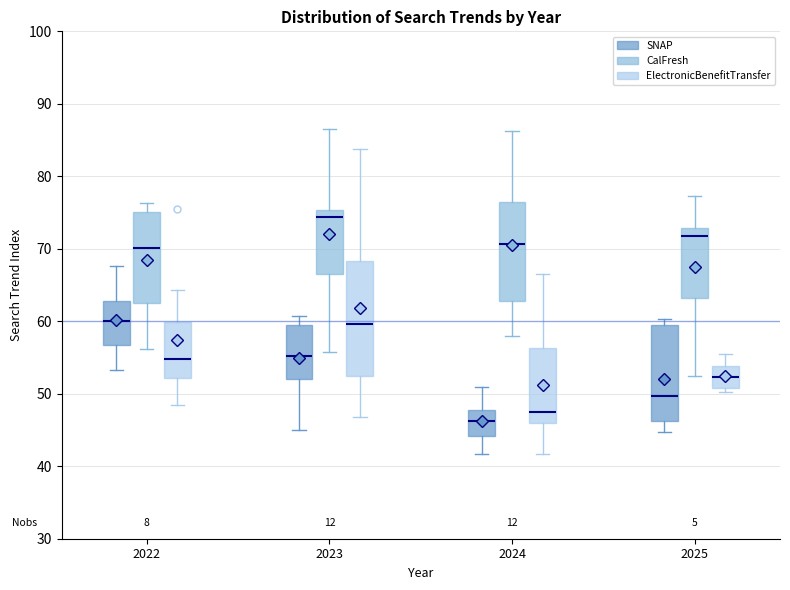

Reading left to right, read every box against the y-axis: the position of its median line, the range the box covers, and the ends of its whiskers. The values are not printed on the chart, so give them approximately, as read against the axis.

2022 (SNAP): median 60, box 57 to 63, whiskers 53 to 68
2022 (CalFresh): median 70, box 63 to 75, whiskers 56 to 76
2022 (ElectronicBenefitTransfer): median 55, box 52 to 60, whiskers 48 to 64
2023 (SNAP): median 55, box 52 to 59, whiskers 45 to 61
2023 (CalFresh): median 74, box 67 to 75, whiskers 56 to 87
2023 (ElectronicBenefitTransfer): median 60, box 52 to 68, whiskers 47 to 84
2024 (SNAP): median 46, box 44 to 48, whiskers 42 to 51
2024 (CalFresh): median 71, box 63 to 76, whiskers 58 to 86
2024 (ElectronicBenefitTransfer): median 48, box 46 to 56, whiskers 42 to 67
2025 (SNAP): median 50, box 46 to 60, whiskers 45 to 60 (just above the box's upper edge)
2025 (CalFresh): median 72, box 63 to 73, whiskers 53 to 77
2025 (ElectronicBenefitTransfer): median 52, box 51 to 54, whiskers 50 to 56